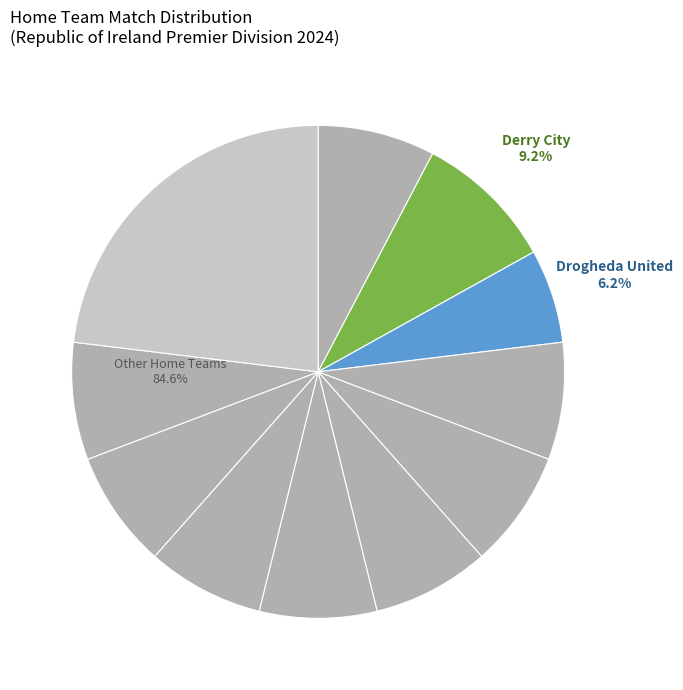

To the nearest percent, what is the average slice percentage?

9%